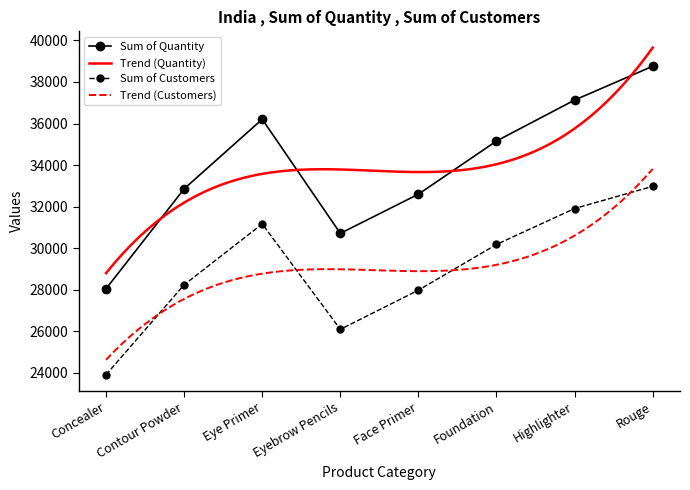

Is the value of Sum of Quantity at Highlighter greater than the value of Sum of Customers at Eye Primer?

Yes